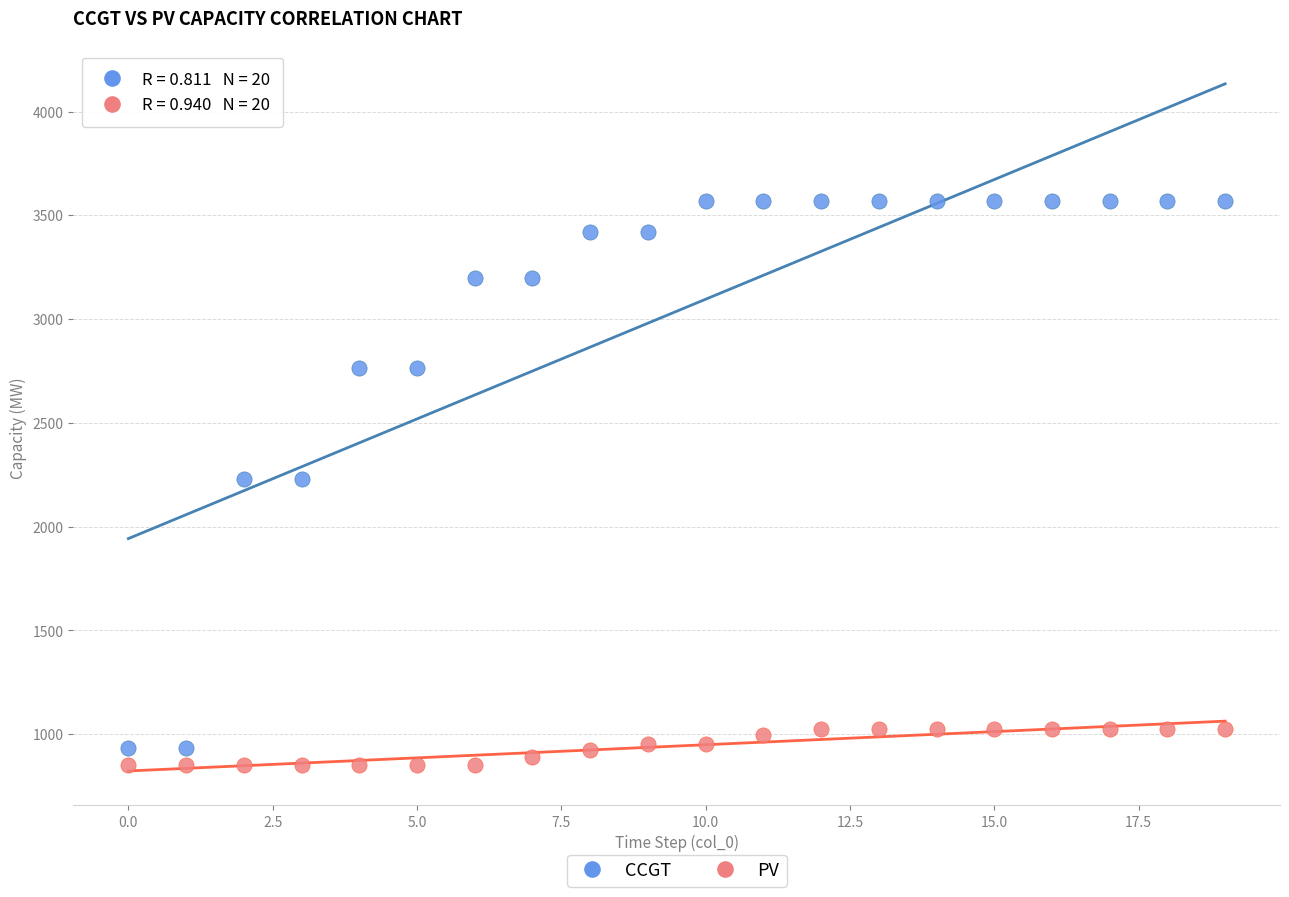

Which series reaches the maximum Y coordinate?

CCGT